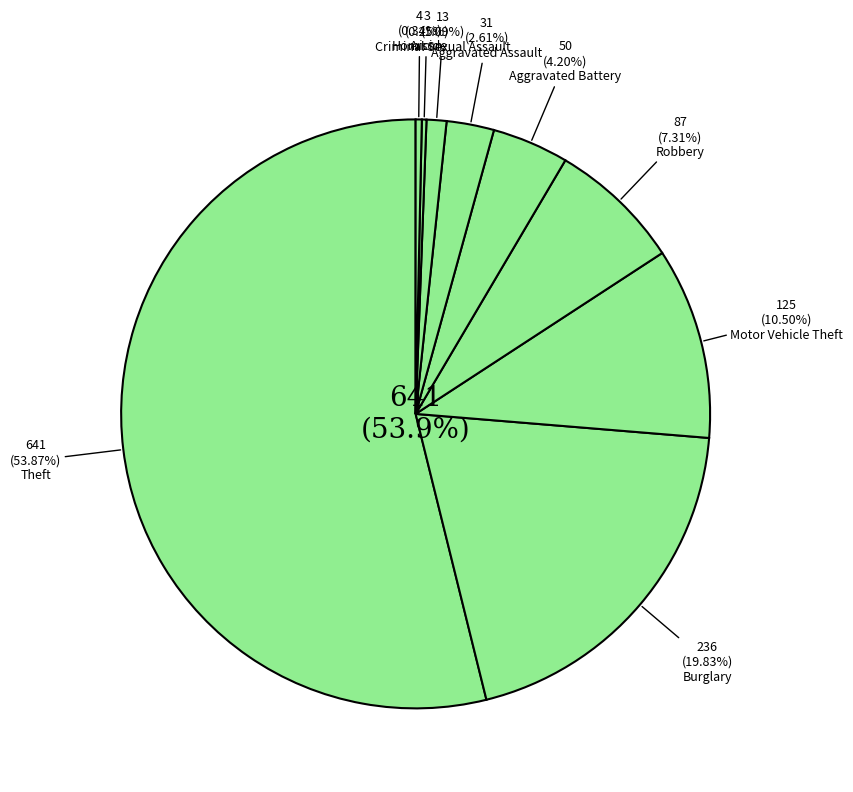

What is the largest slice in the pie chart?

Theft